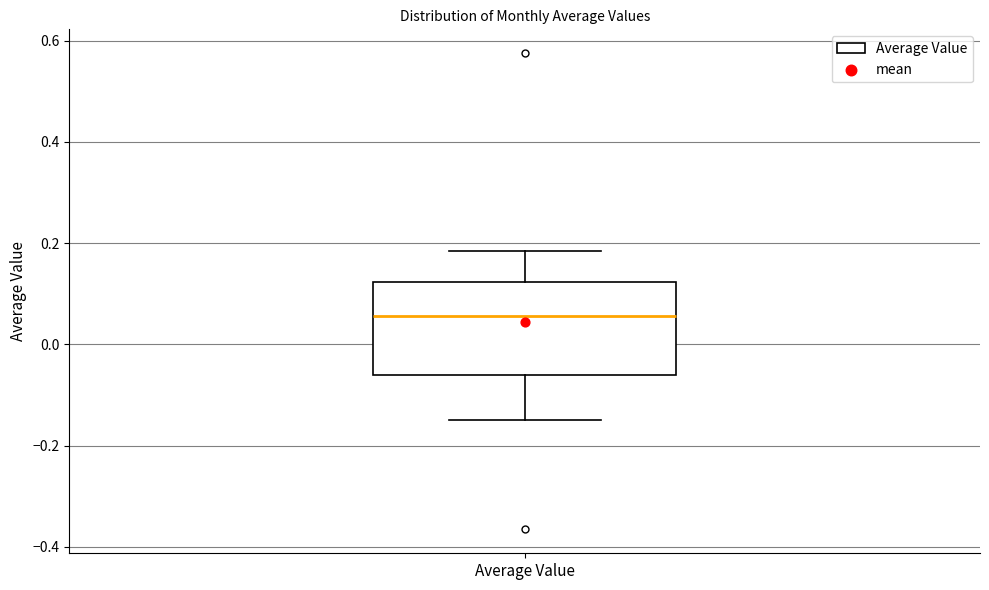

Read this box plot against the y-axis: the position of the median line, the range covered by the box, and the ends of both whiskers. The values are not printed on the chart, so give them approximately, as read against the axis.

median 0.06, box -0.06 to 0.12, whiskers -0.14 to 0.18